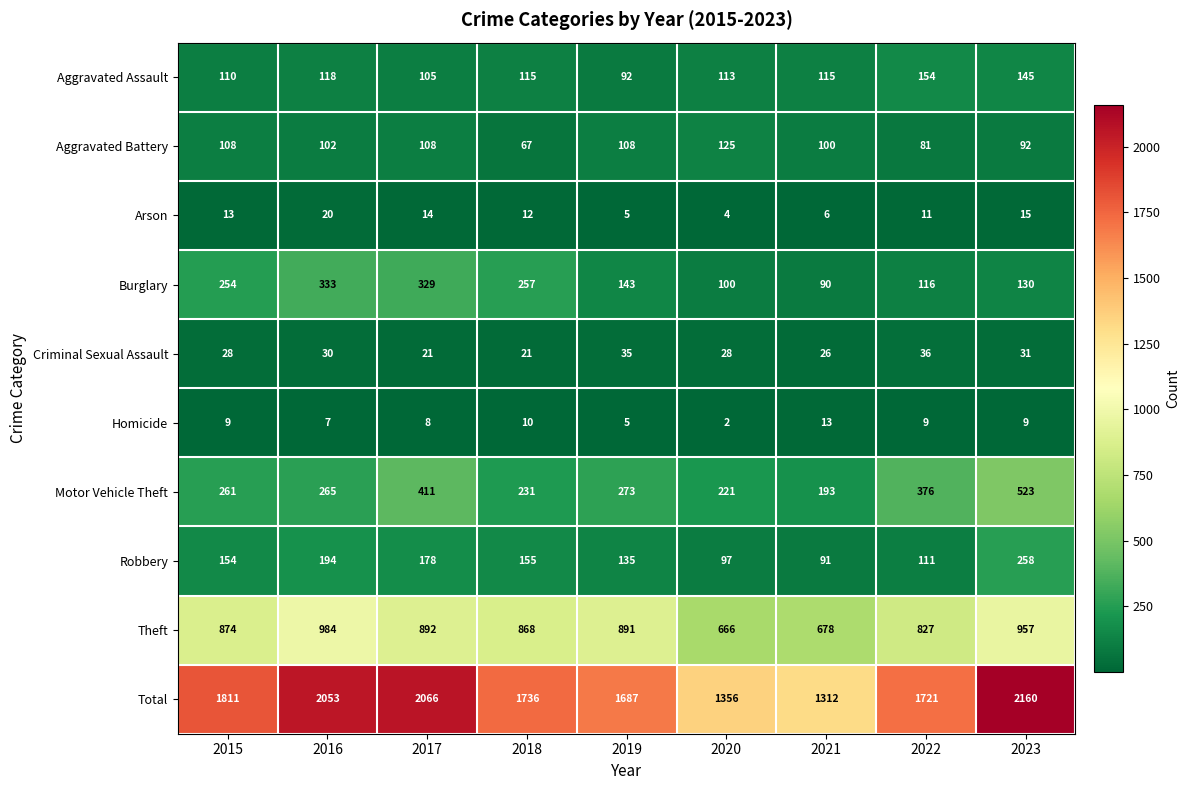

At which label does Aggravated Battery first exceed 102?

2015